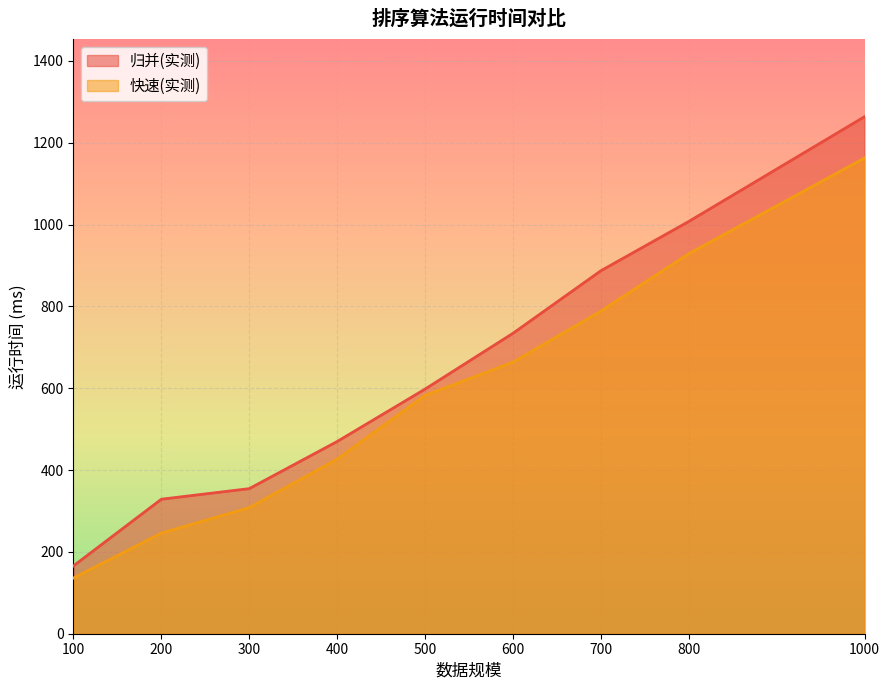

Does the chart display data point markers on the line(s)?

No